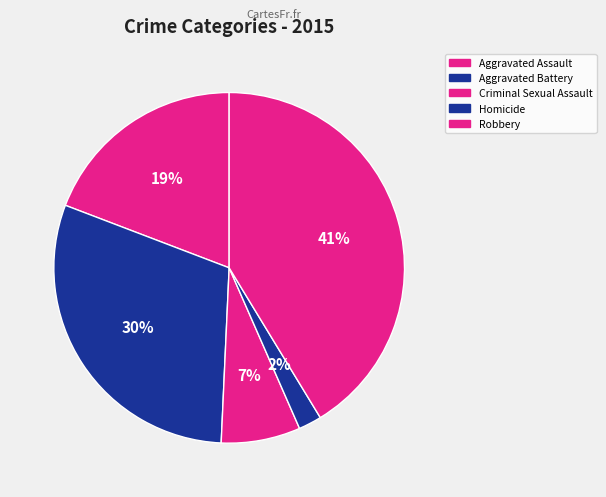

To the nearest percent, what is the difference between the largest and smallest slice percentages?

39%